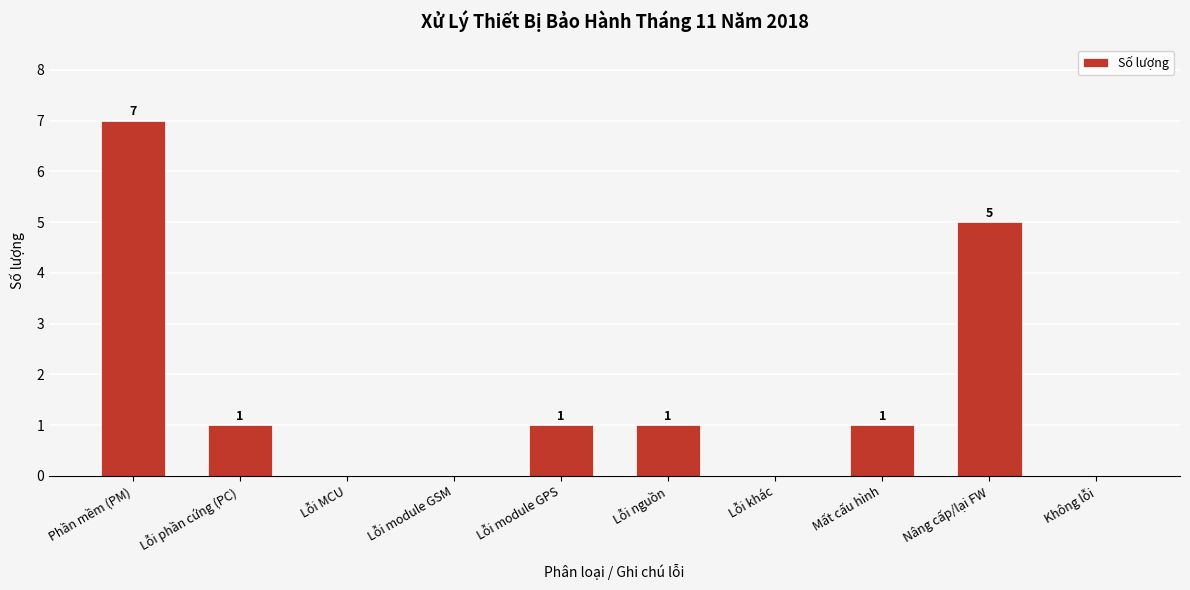

Reading left to right, what are all the values shown in this chart?

Phần mềm (PM)=7	Lỗi phần cứng (PC)=1	Lỗi MCU=0	Lỗi module GSM=0	Lỗi module GPS=1	Lỗi nguồn=1	Lỗi khác=0	Mất cấu hình=1	Nâng cấp/lại FW=5	Không lỗi=0